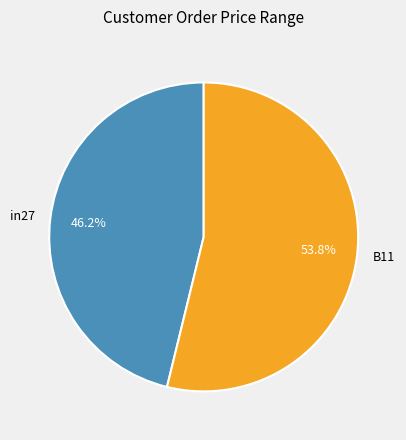

To the nearest percent, what percentage of the pie is in27?

46%